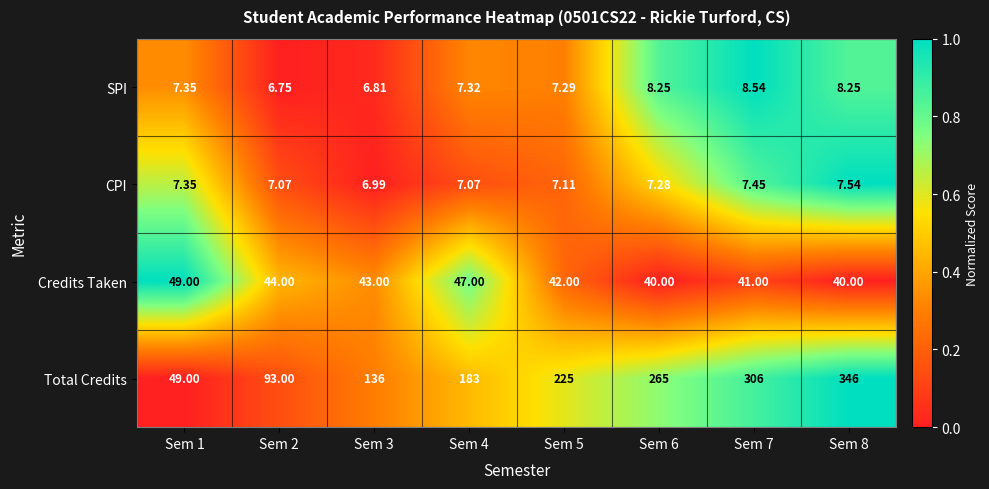

Is the value of Total Credits at Sem 4 greater than the value of Credits Taken at Sem 3?

Yes